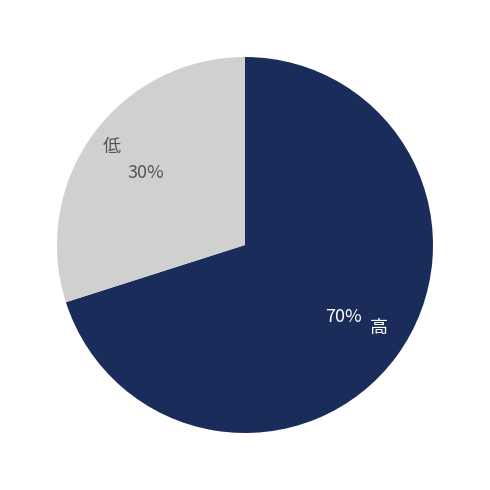

Is there a majority slice in this chart?

Yes